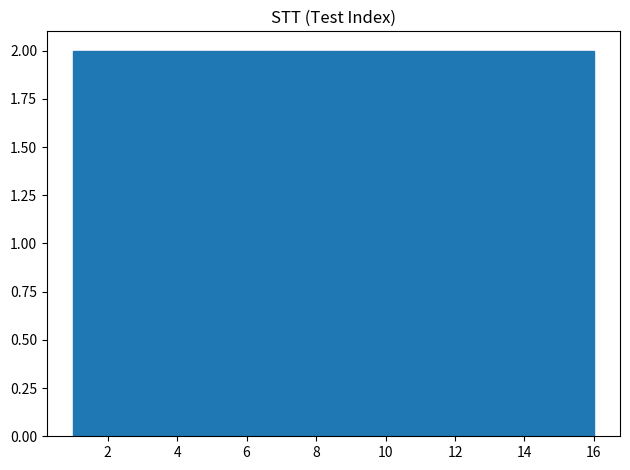

Reading left to right, transcribe this chart: for each bar, give the range it covers on the x-axis and its height. Neither the bar edges nor the heights are printed on the chart, so give them approximately, as read against the axes.

1.0 to 2.8: 2
2.8 to 4.8: 2
4.8 to 6.6: 2
6.6 to 8.6: 2
8.6 to 10.4: 2
10.4 to 12.2: 2
12.2 to 14.2: 2
14.2 to 16.0: 2